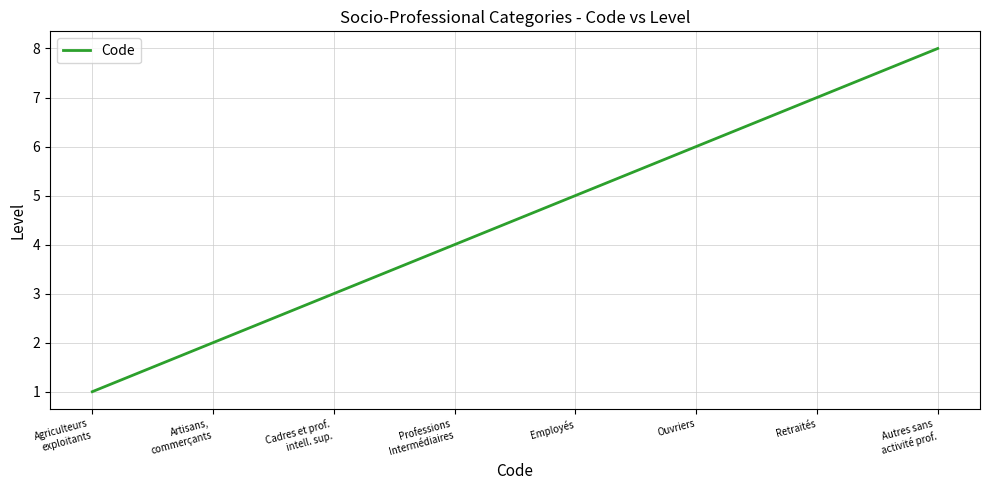

What is the difference between the second highest and minimum values?

6